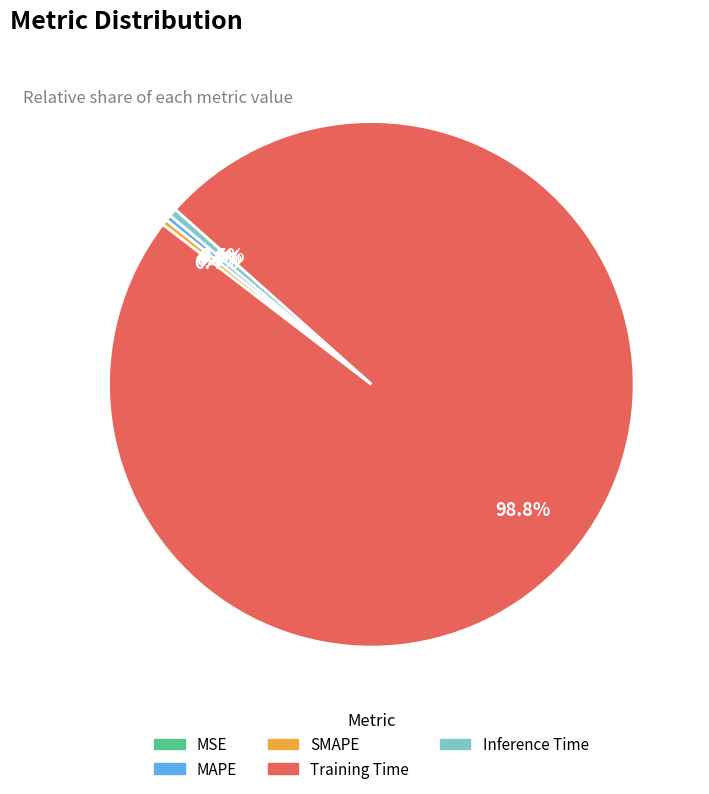

Does Training Time represent more than half of the total?

Yes